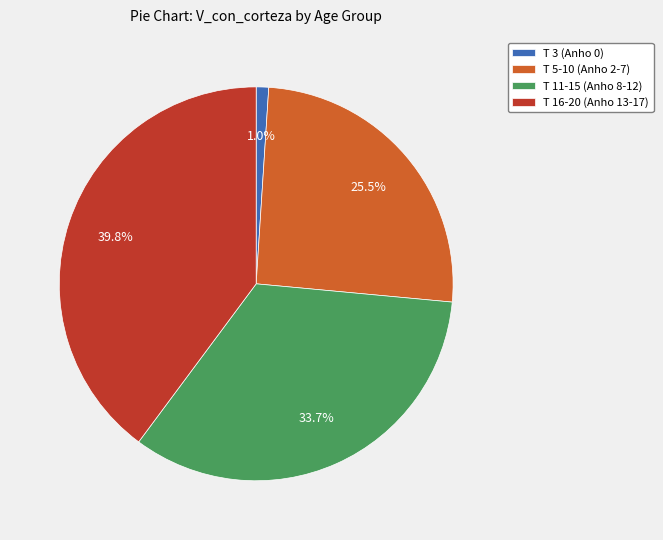

What is the ratio of the value at T 16-20 (Anho 13-17) to the value at T 5-10 (Anho 2-7)?

1.6